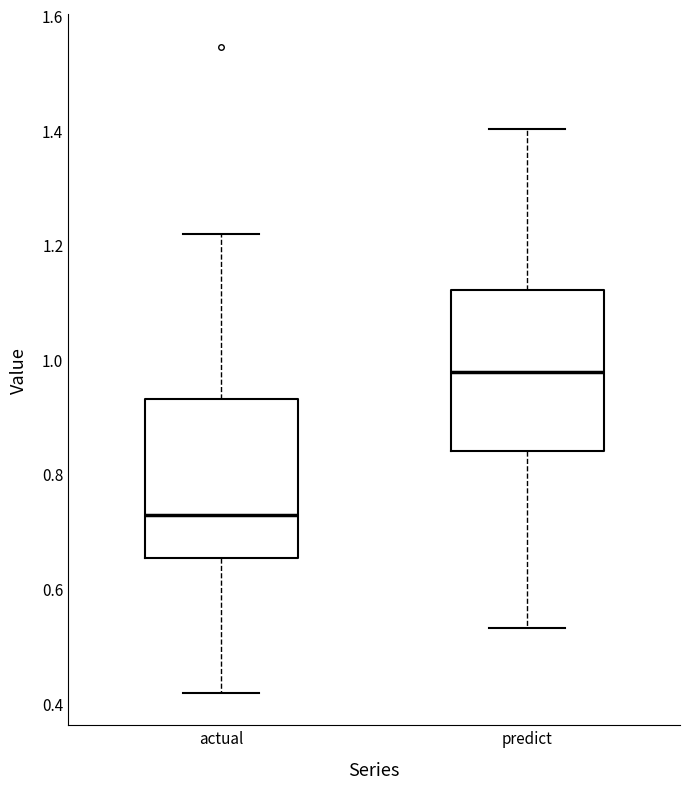

Reading left to right, transcribe this box plot: for each box, give where its median line is, the range the box spans, and where its two whiskers end, as read against the y-axis. The values are not printed on the chart, so give them approximately, as read against the axis.

actual: median 0.72, box 0.66 to 0.94, whiskers 0.42 to 1.22
predict: median 0.98, box 0.84 to 1.12, whiskers 0.54 to 1.40